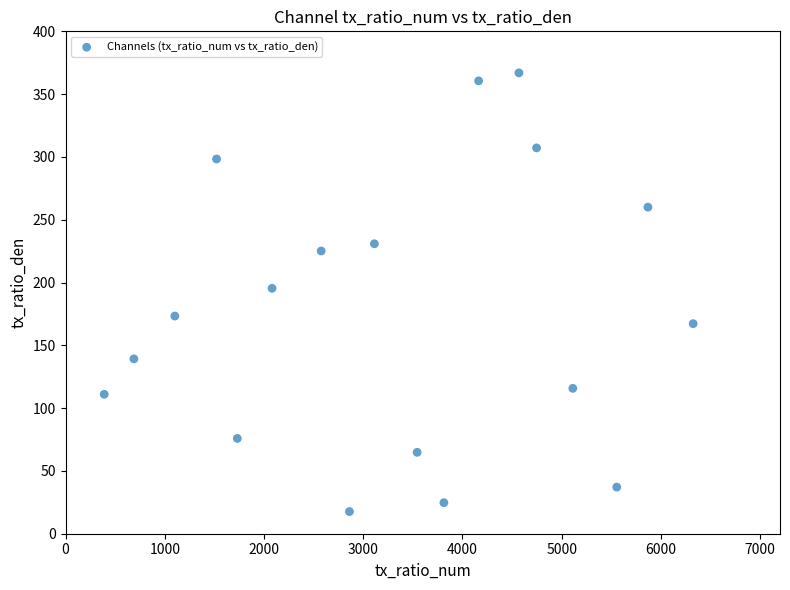

What is the range of Y values (max minus min)?

349.3